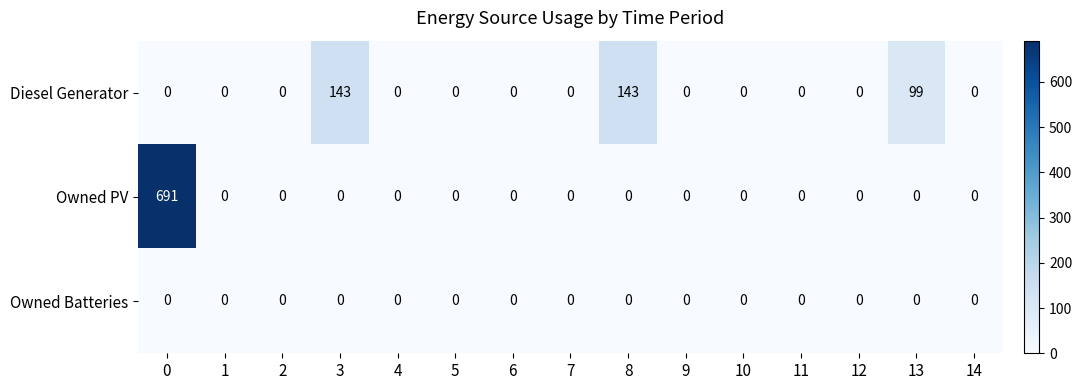

The Owned Batteries series shows 0 at 9. True or false?

True